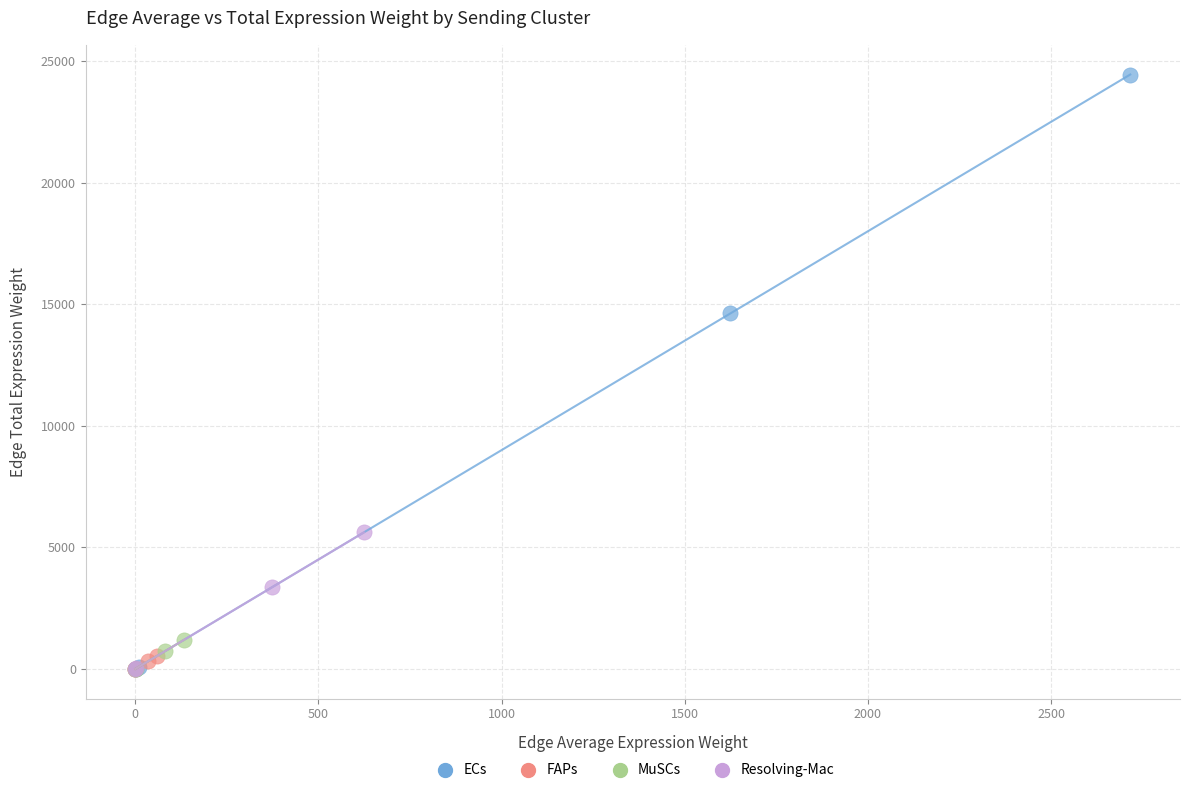

What are all the series names shown in the legend?

ECs, FAPs, MuSCs, Resolving-Mac